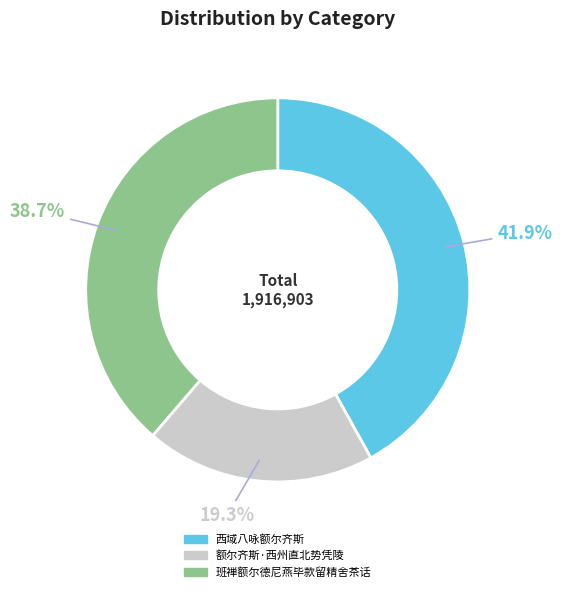

Is it true that 班禅额尔德尼燕毕款留精舍茶话 is 51% of the pie?

False